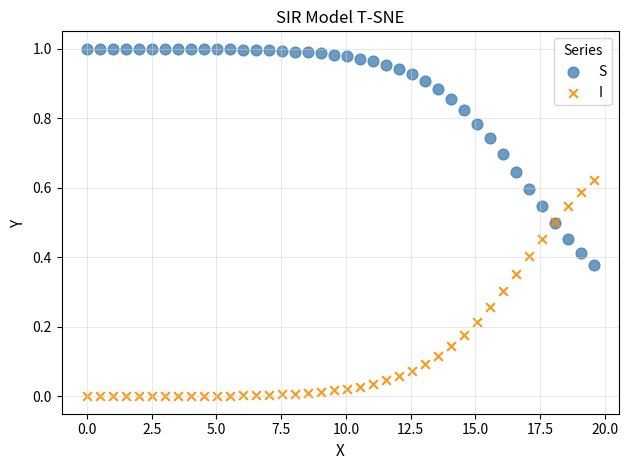

Which series reaches the maximum Y coordinate?

S